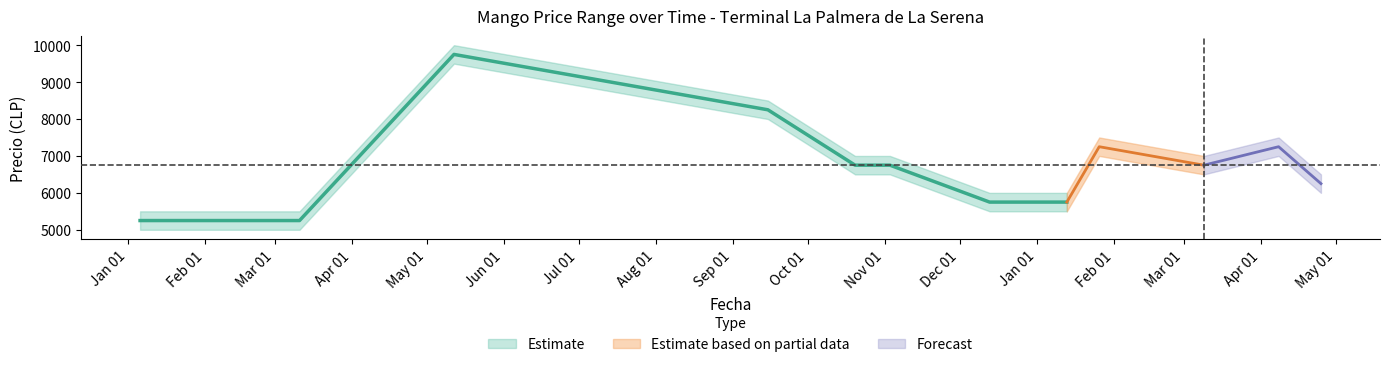

What is the value of the Precio promedio ponderado point at the 12th from the left?

6750